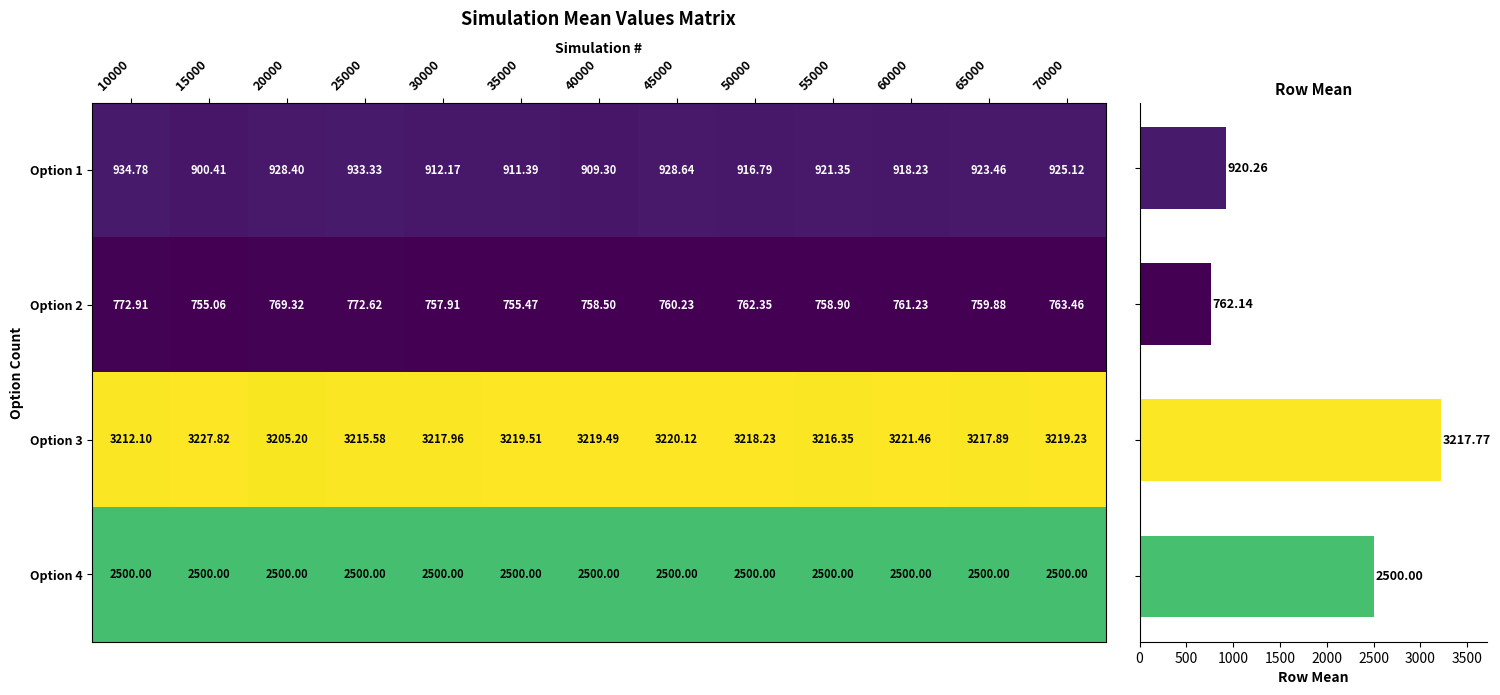

How many data points in 1 are above 921?

7